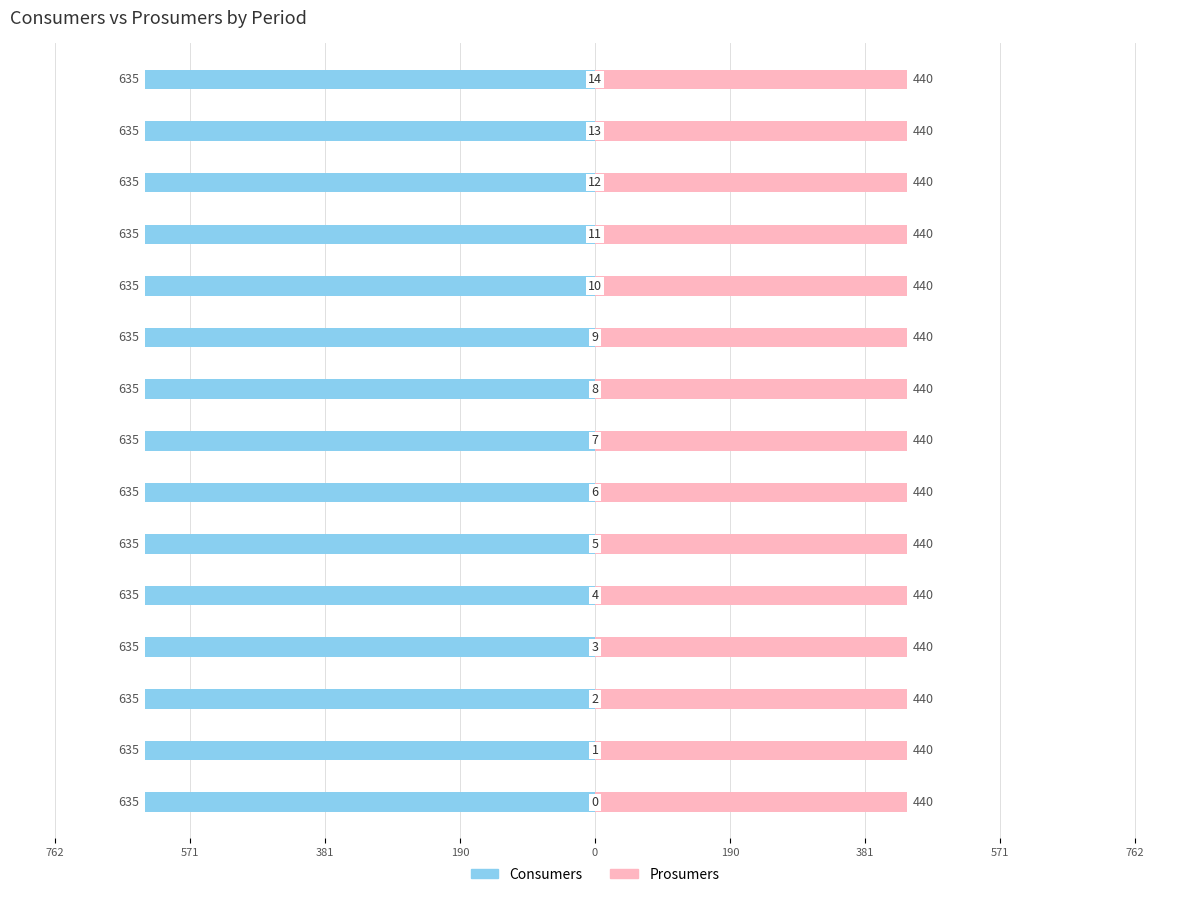

List the series in order of their peak value, highest first.

Consumers, Prosumers